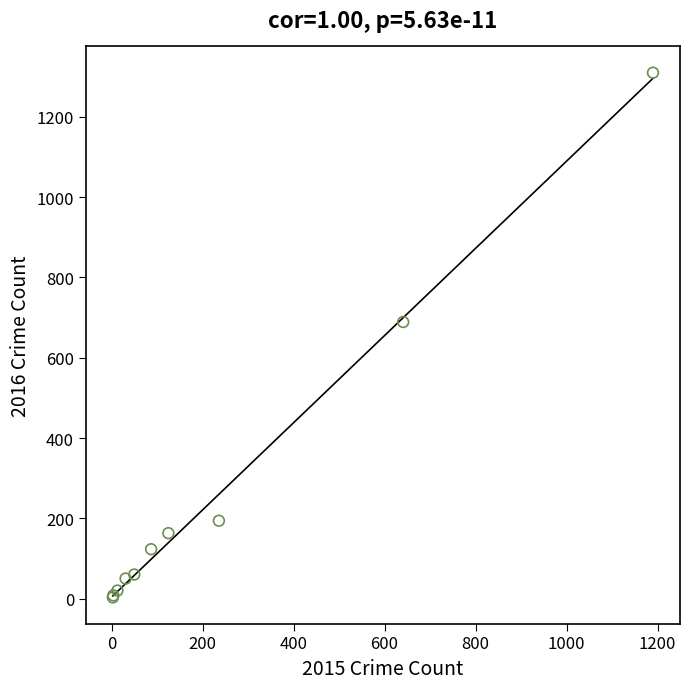

What Y value in the scatter plot is closest to 656?

689